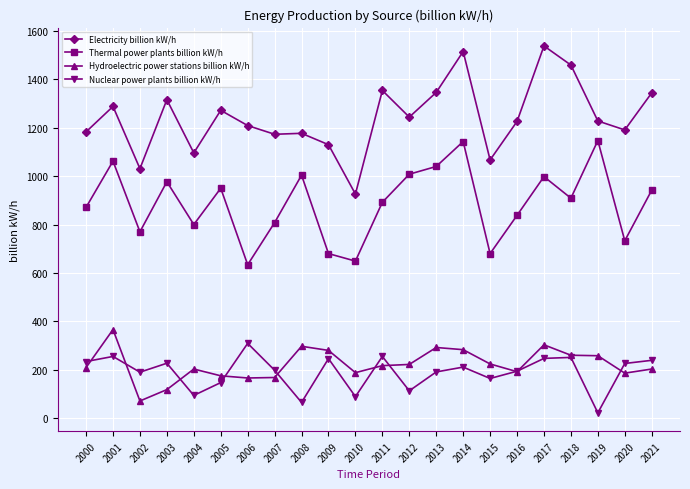

What is the value of the Hydroelectric power stations billion kW/h point at the 12th from the left?

217